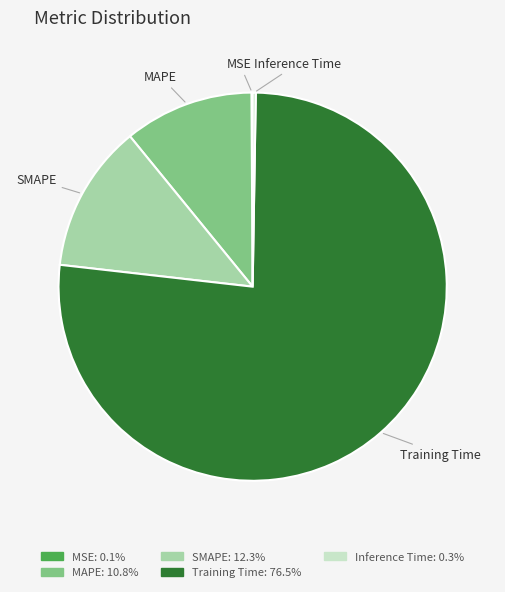

The SMAPE slice represents 12% of the pie. True or false?

True